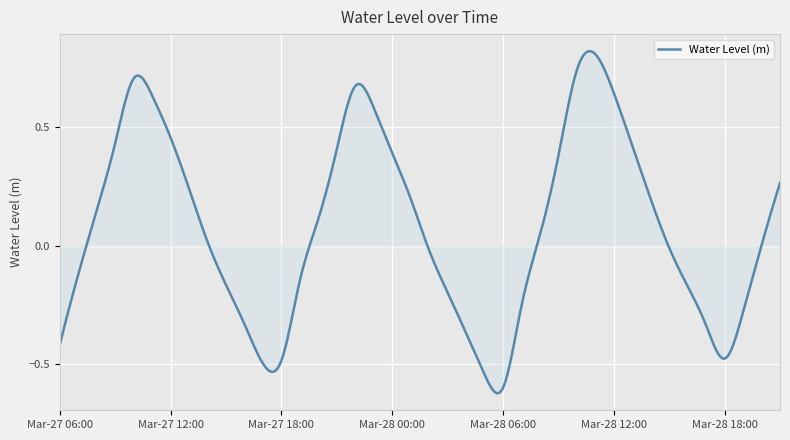

Does the chart display data point markers on the line(s)?

No